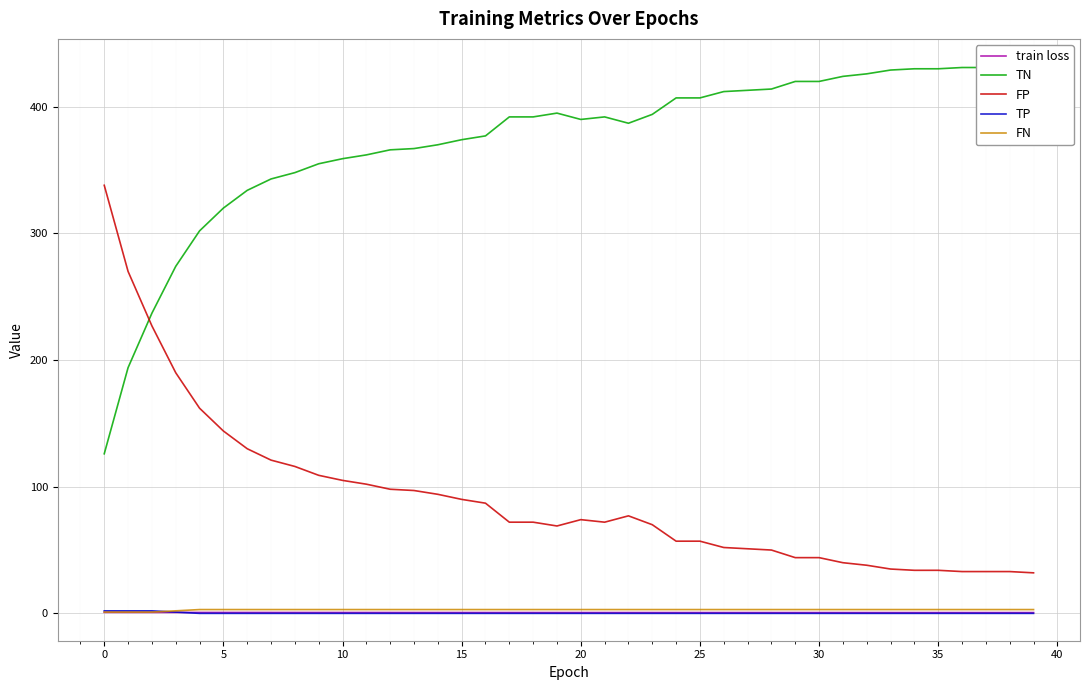

Is it true that FN equals 3.0 at 29?

True